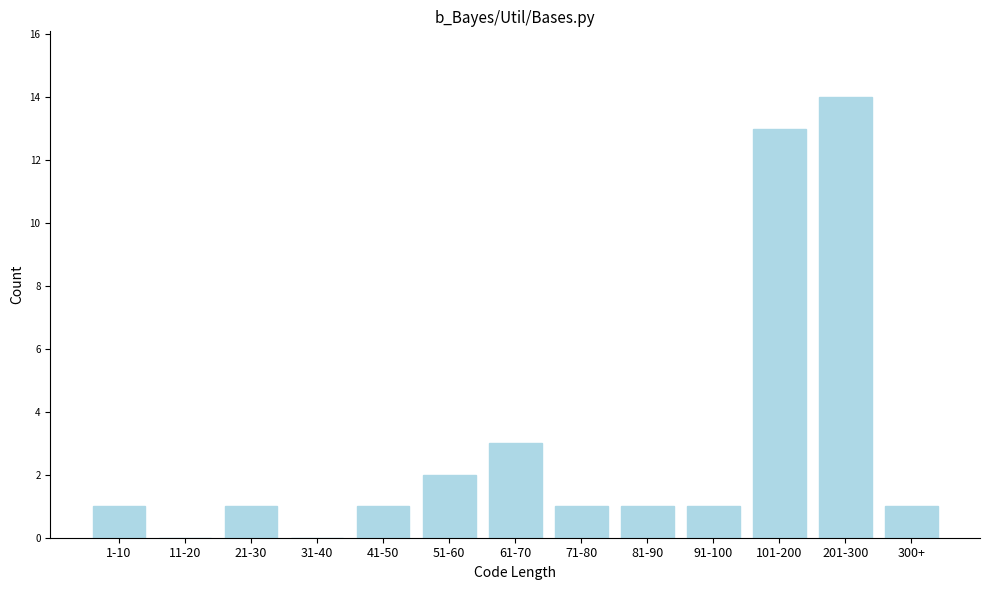

Reading right to left, extract all data points from this chart.

300+=1	201-300=14	101-200=13	91-100=1	81-90=1	71-80=1	61-70=3	51-60=2	41-50=1	31-40=0	21-30=1	11-20=0	1-10=1